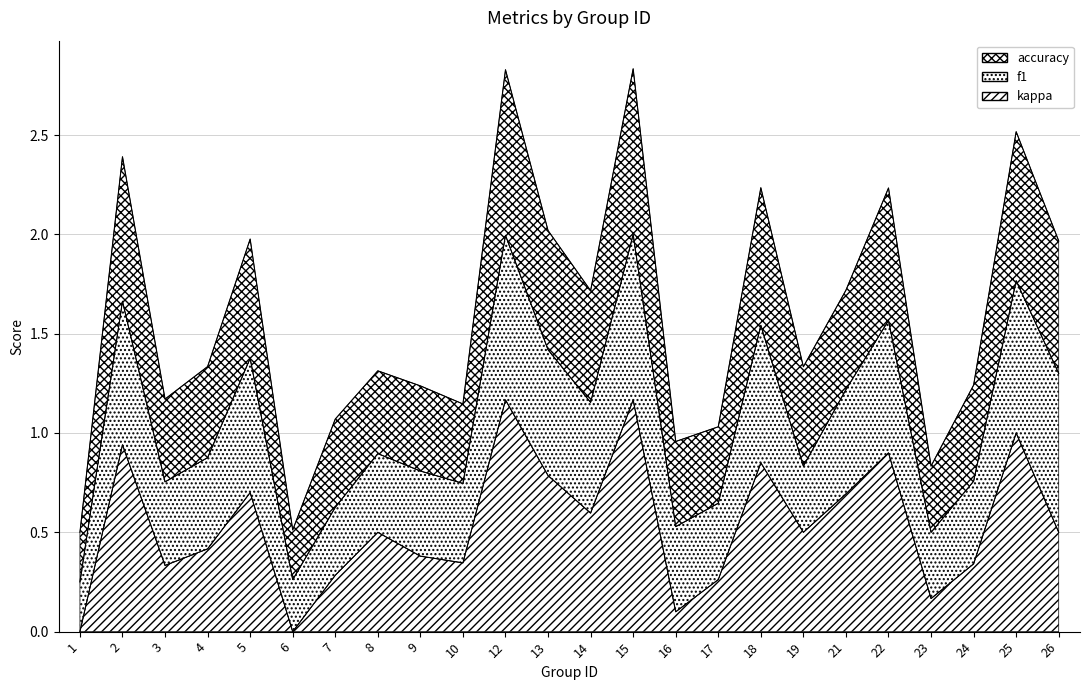

Is the value of accuracy at 13 greater than the value of kappa at 23?

Yes